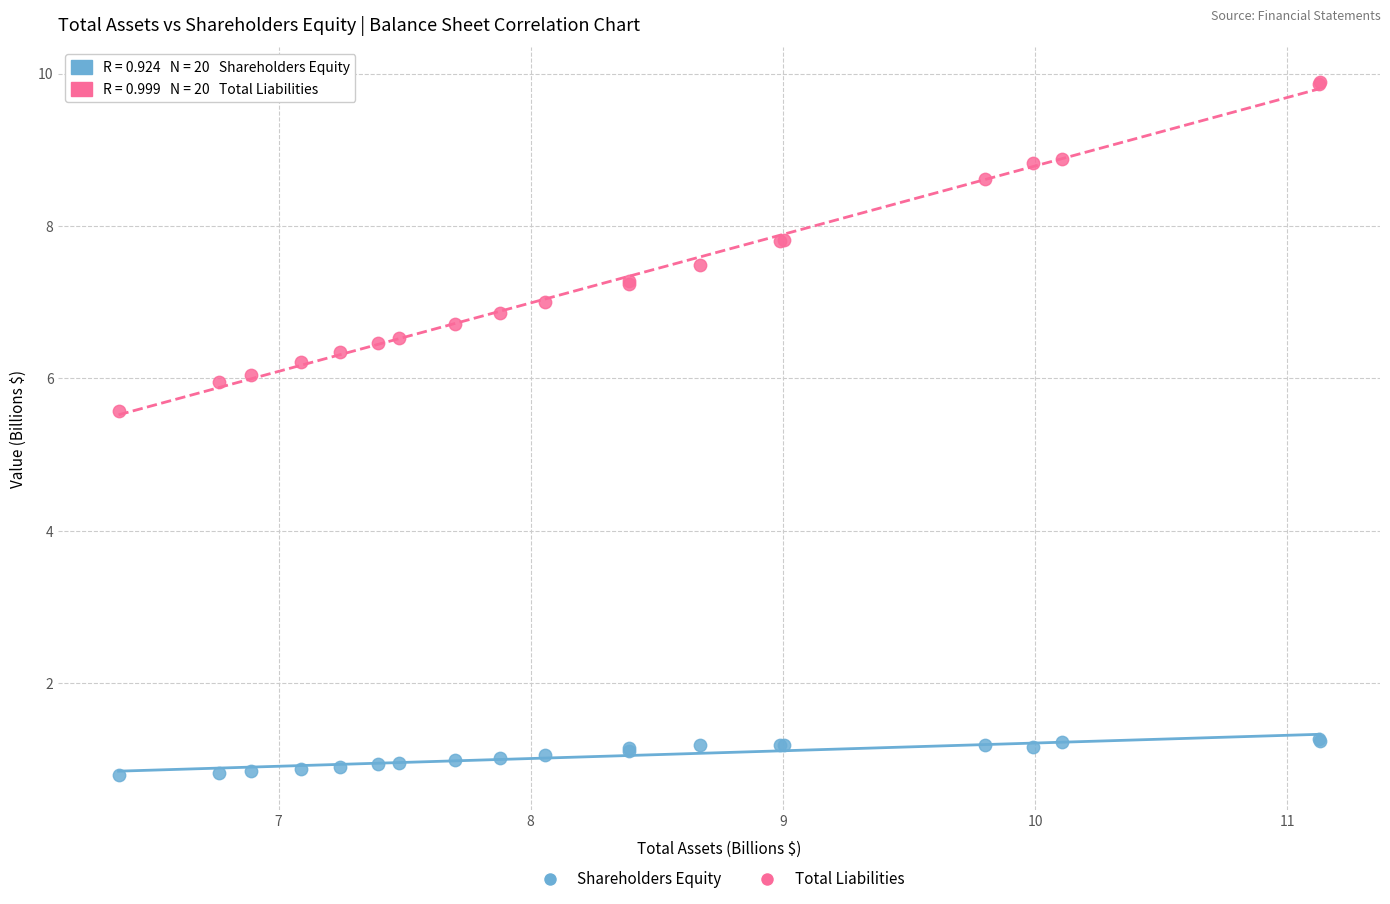

Across all series, what Y value is closest to 5?

5.6